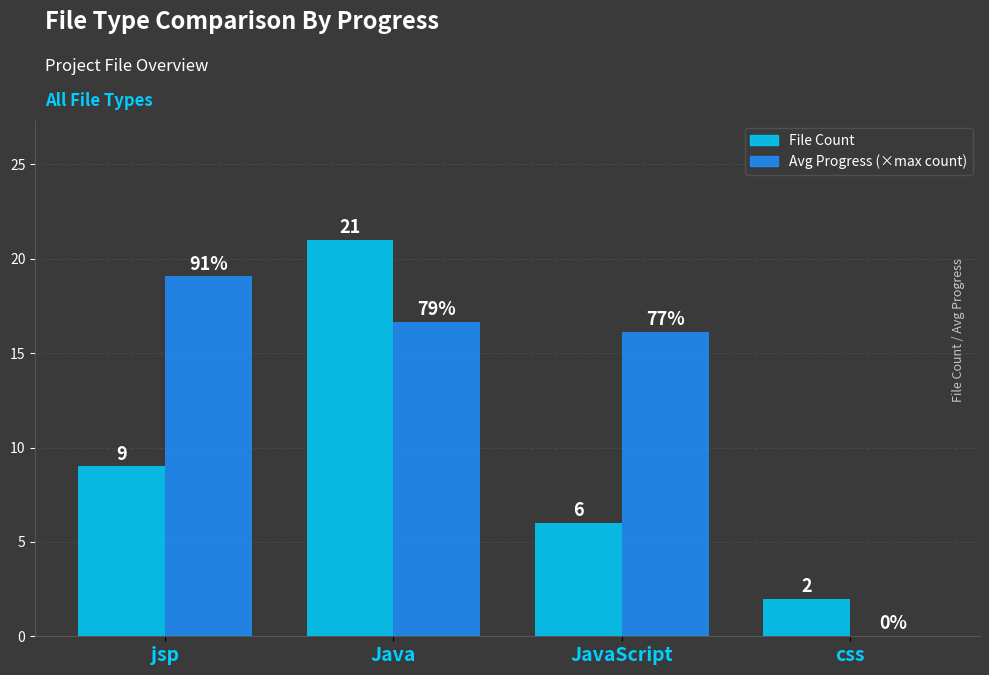

Read the File Count value at jsp.

9.0